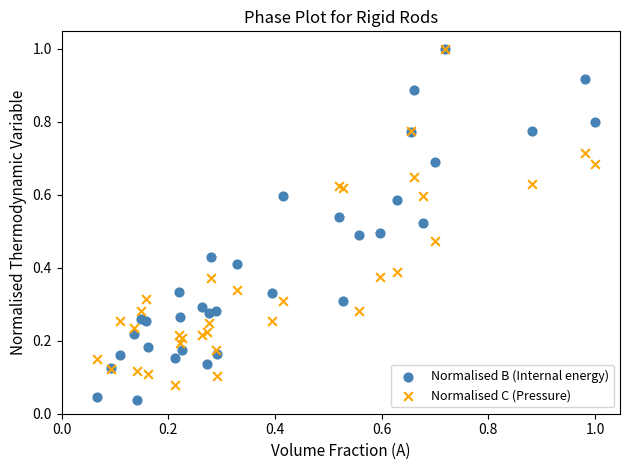

What are all the series names shown in the legend?

Normalised B (Internal energy), Normalised C (Pressure)